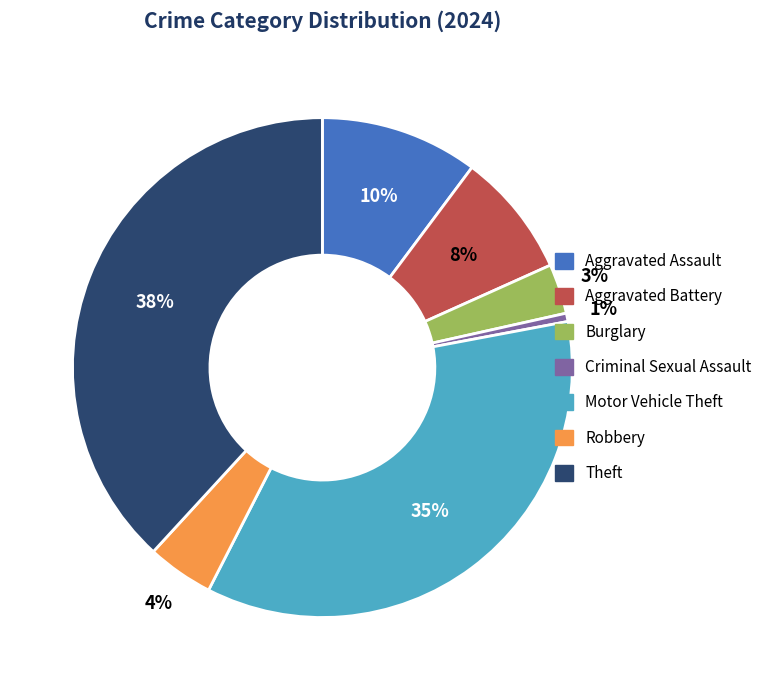

How many segments does this pie chart have?

7